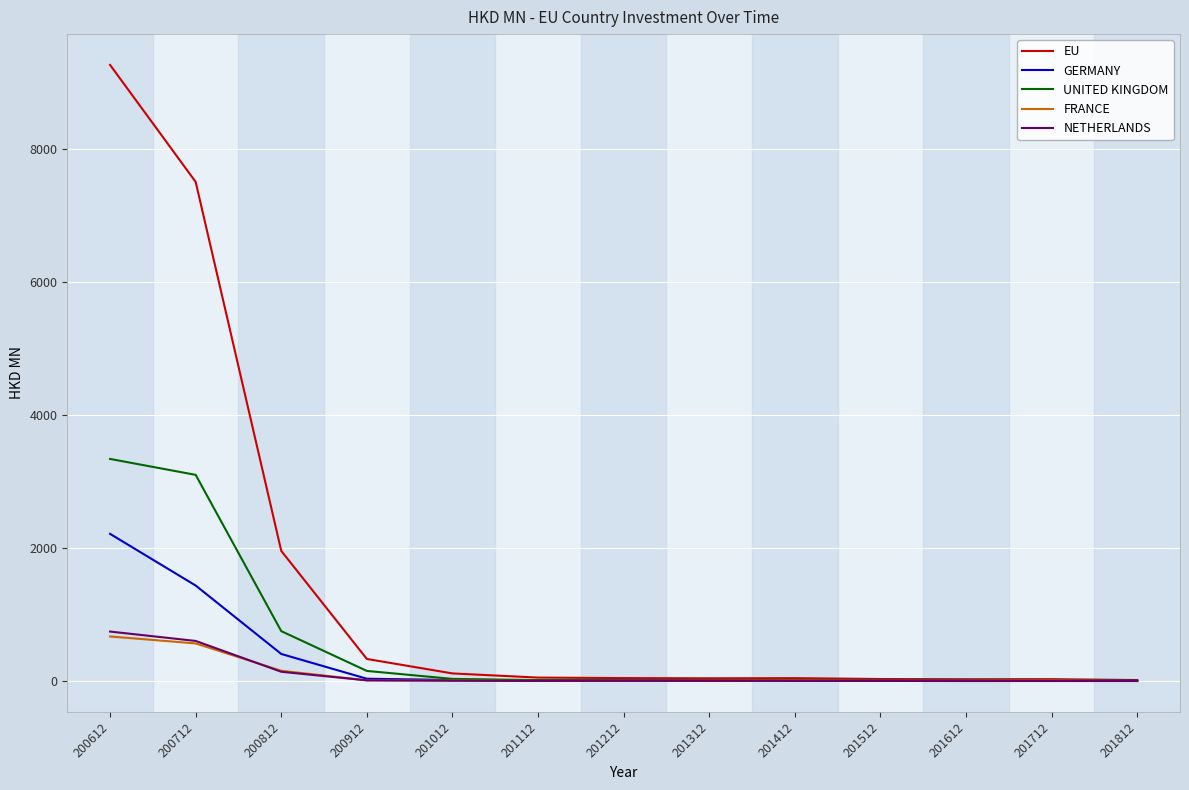

At how many categories does at least one series exceed 5450?

2